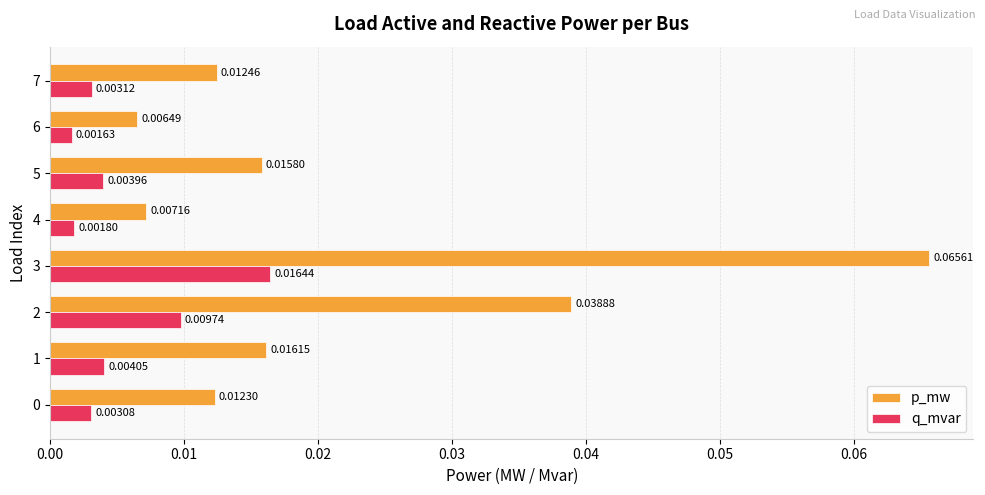

At which category is the sum across all series the highest?

3